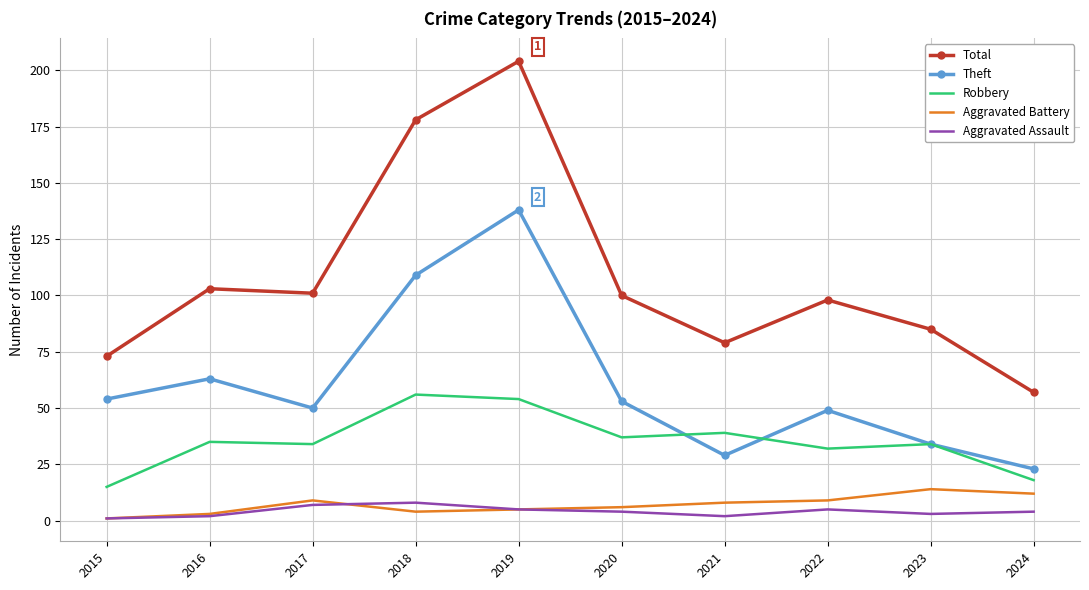

True or false: Aggravated Battery has more than 1 points higher than both neighbors.

True